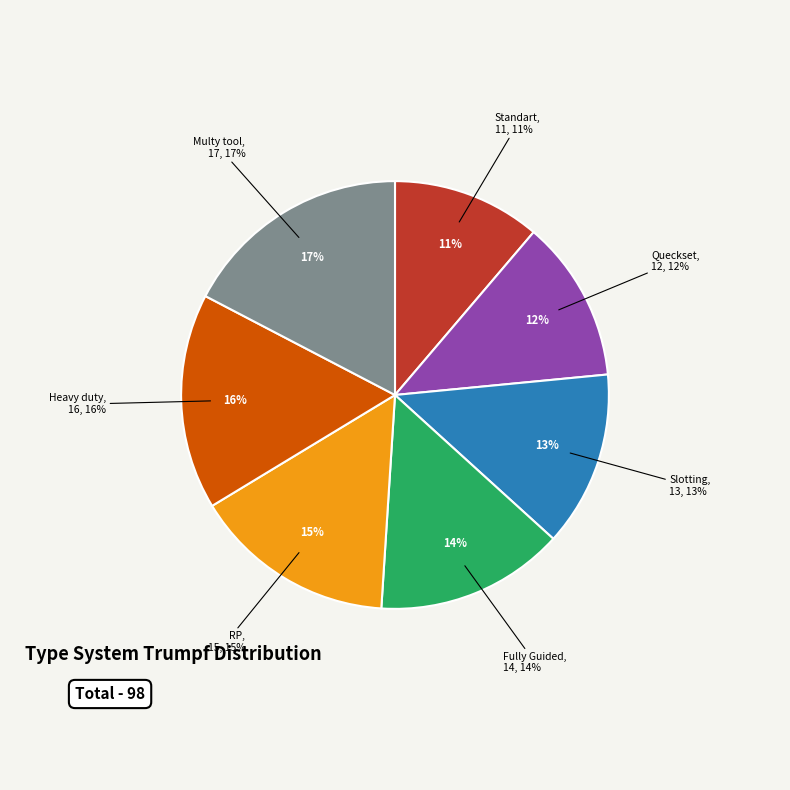

Rank the categories by value from highest to lowest.

Multy tool, Heavy duty, RP, Fully Guided, Slotting, Queckset, Standart